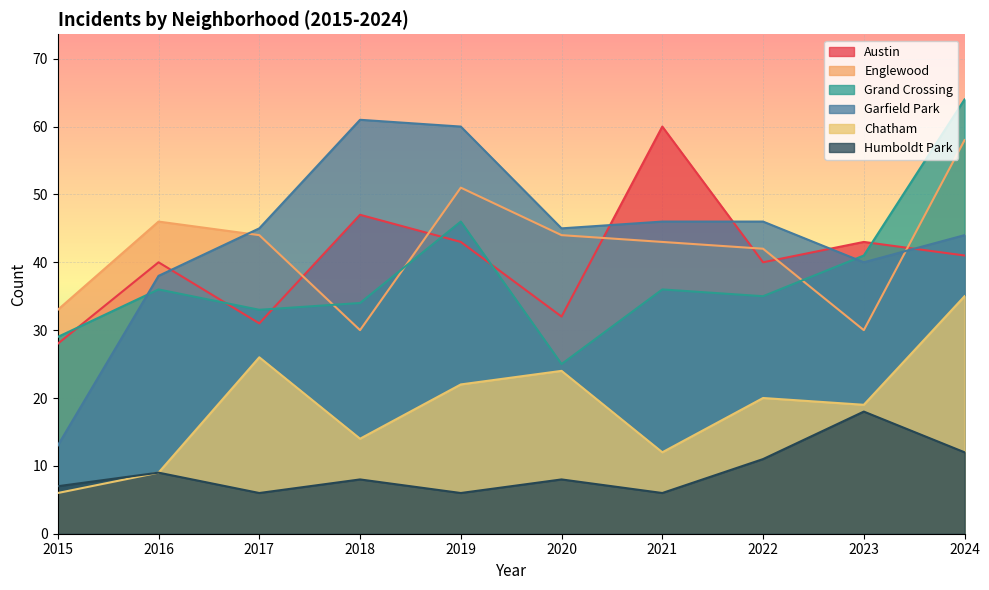

True or false: Austin and Garfield Park intersect in this chart.

True